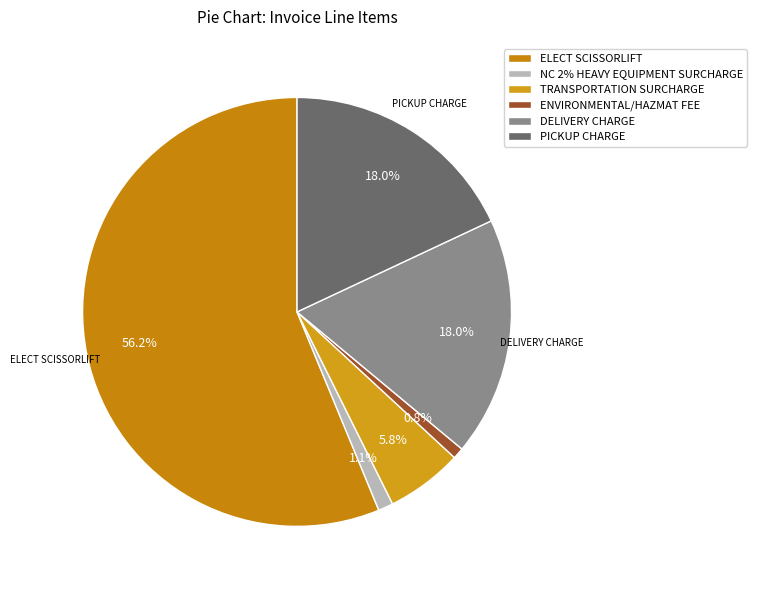

Is the sum of TRANSPORTATION SURCHARGE and DELIVERY CHARGE greater than half?

No